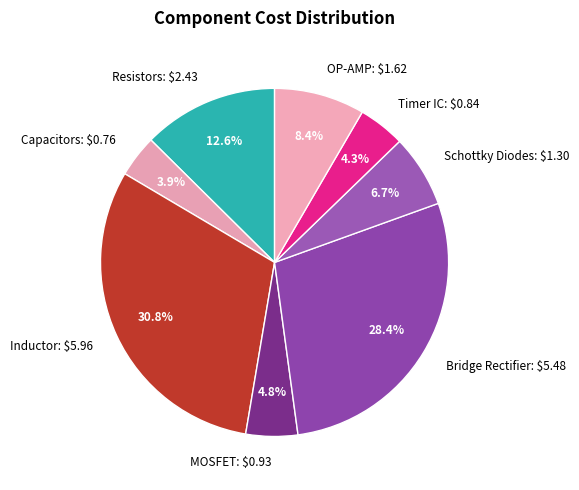

Is there any slice that represents more than half of the pie?

No